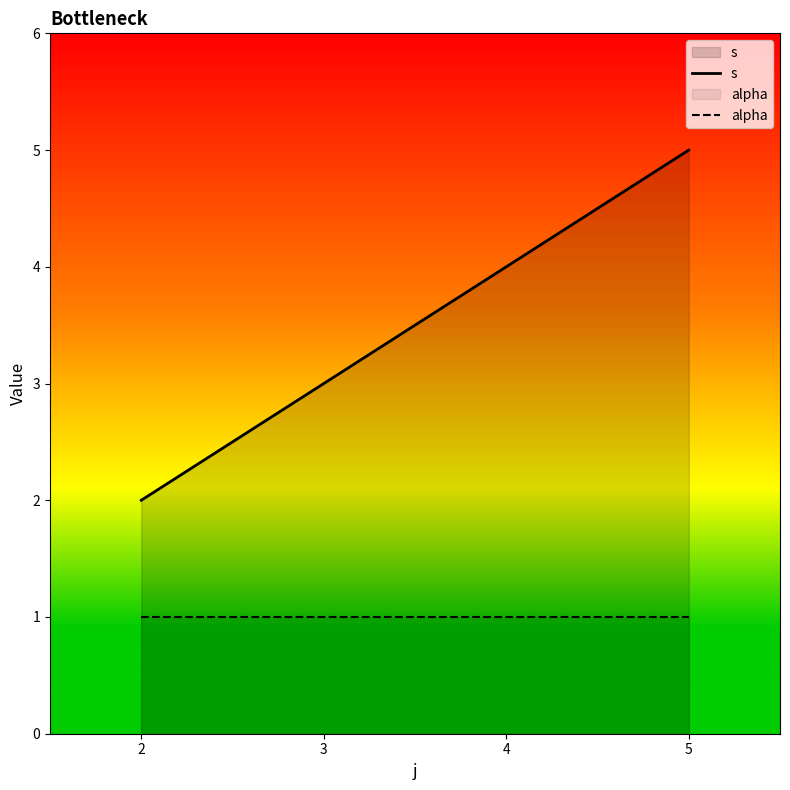

Rank the series by their maximum value, from highest to lowest.

s, alpha